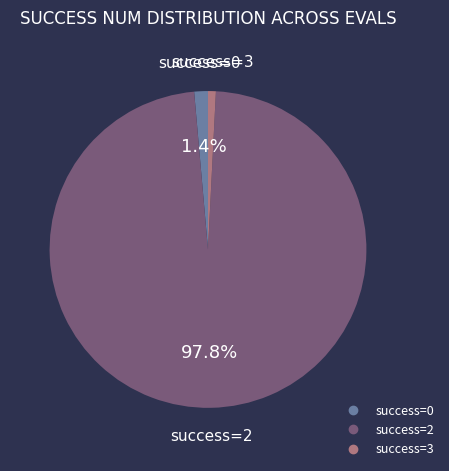

Is there any slice that represents more than half of the pie?

Yes